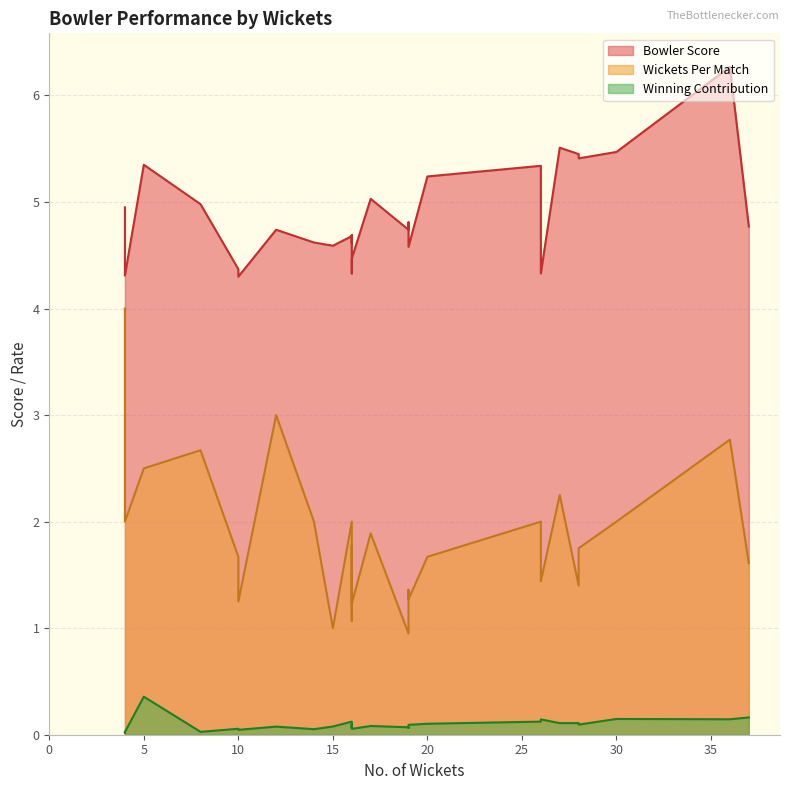

True or false: wickets_per_match has more than 0 points higher than both neighbors.

True